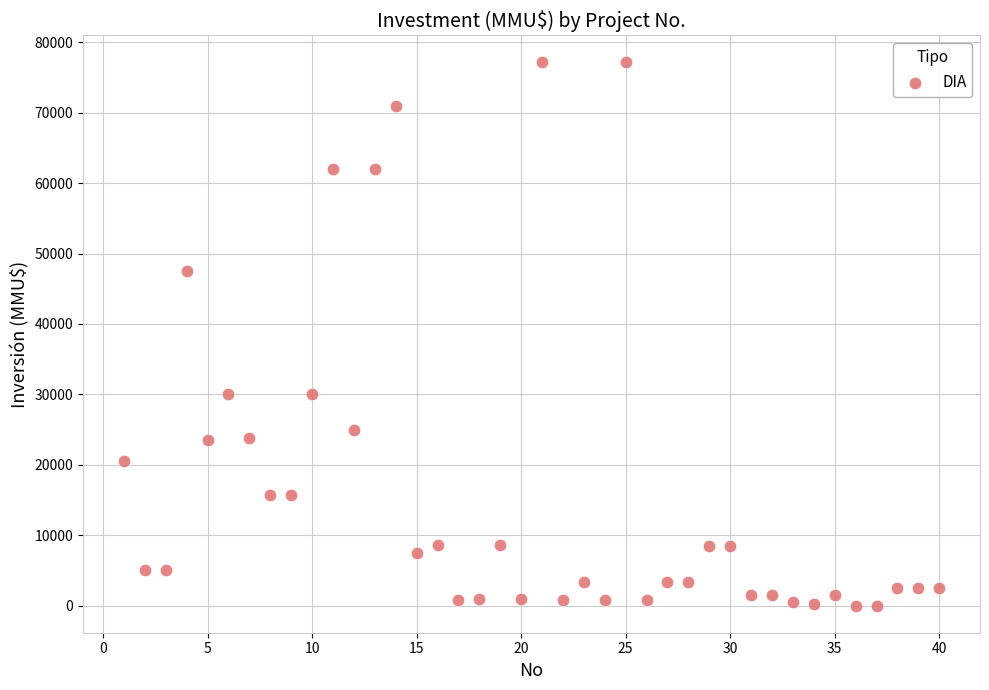

What is the range of X values (max minus min)?

39